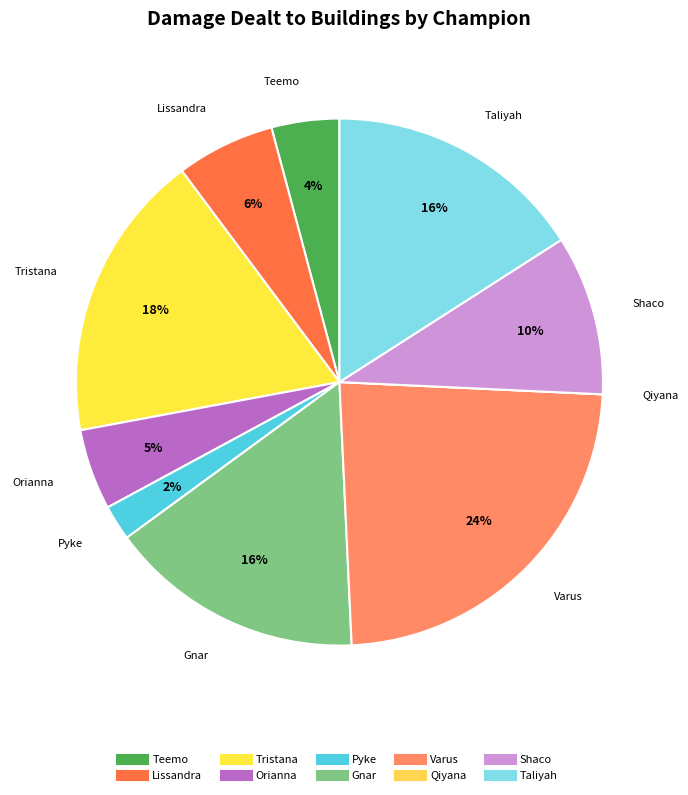

To the nearest percent, what is the difference between the largest and smallest slice percentages?

24%